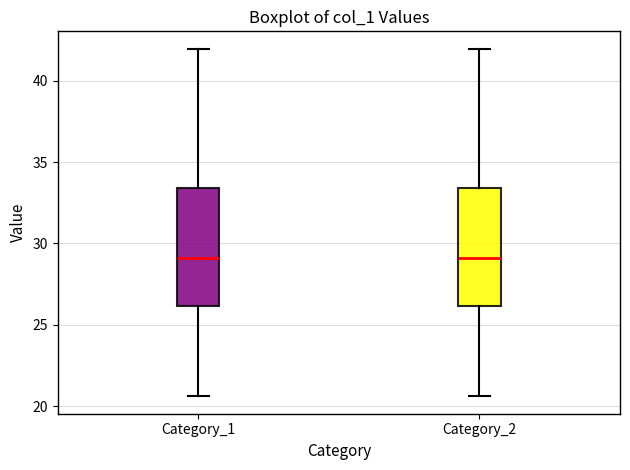

Reading left to right, transcribe this box plot: for each box, give where its median line is, the range the box spans, and where its two whiskers end, as read against the y-axis. The values are not printed on the chart, so give them approximately, as read against the axis.

Category_1: median 29.0, box 26.0 to 33.5, whiskers 20.5 to 42.0
Category_2: median 29.0, box 26.0 to 33.5, whiskers 20.5 to 42.0